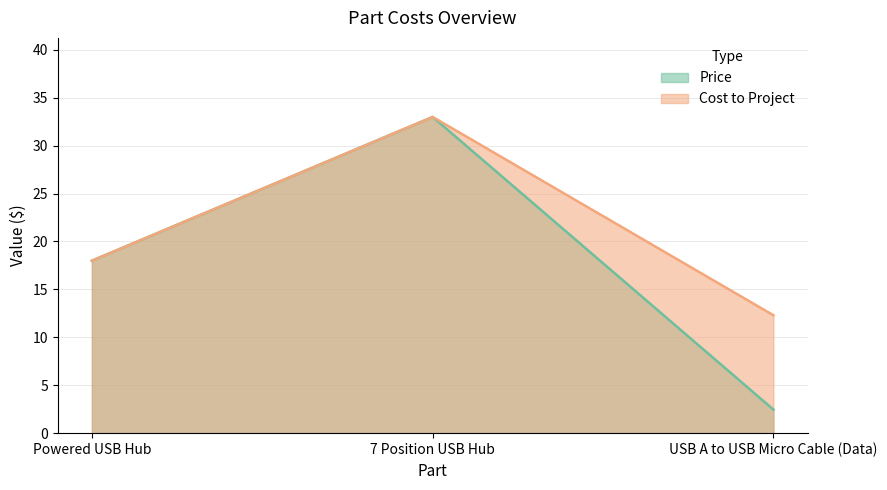

Does the chart display data point markers on the line(s)?

No